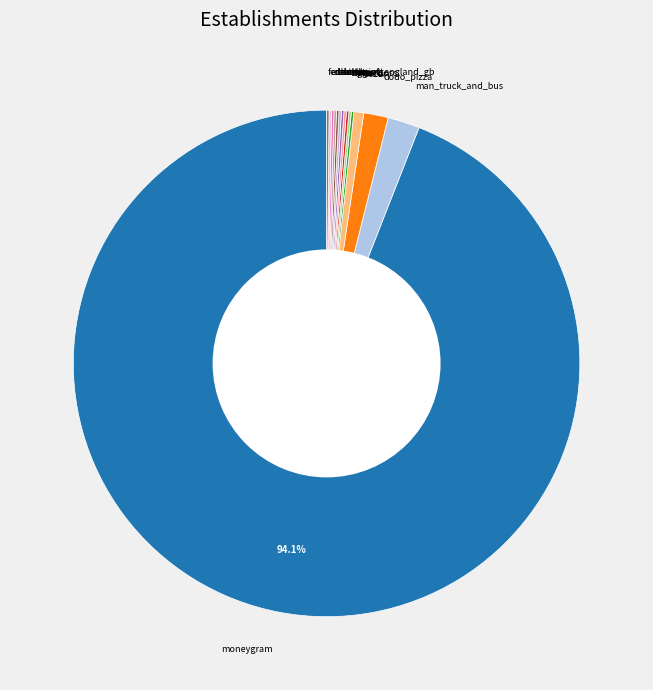

Is it true that man_truck_and_bus is 2% of the pie?

True